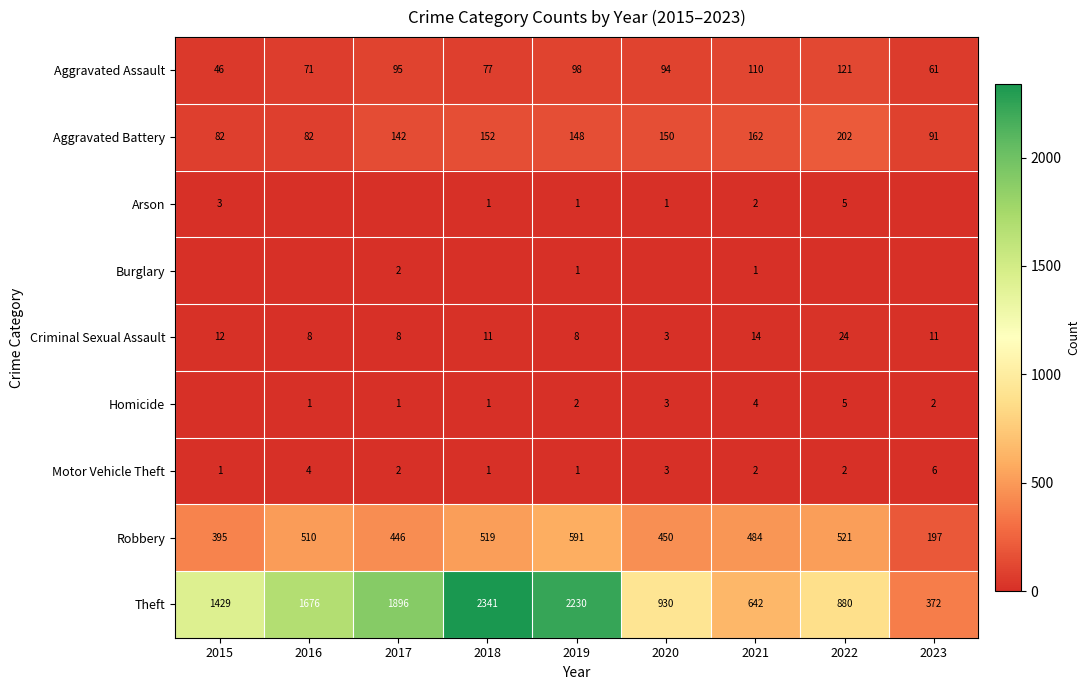

The Robbery series shows 581 at 2015. True or false?

False